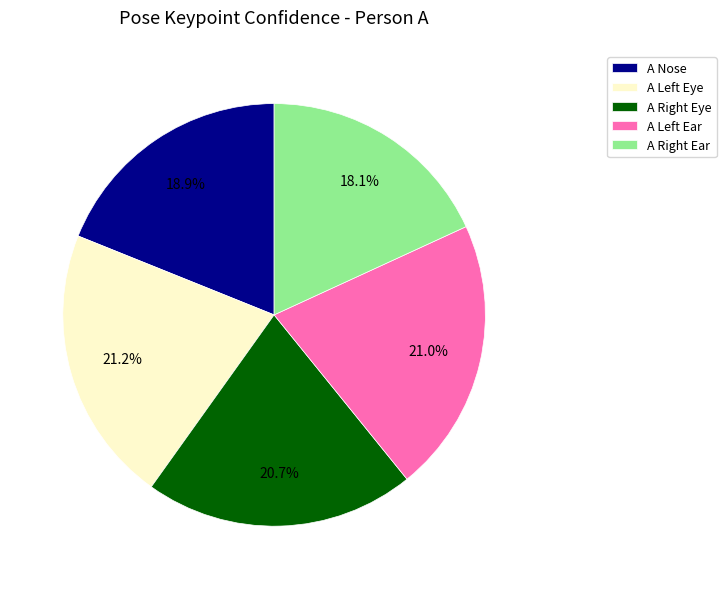

To the nearest percent, what is the difference between the largest and smallest slice percentages?

3%